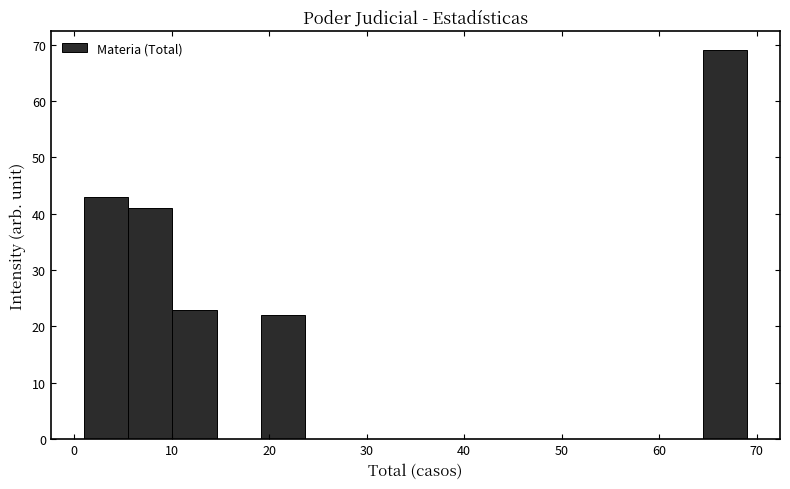

Reading left to right, transcribe this chart: for each bar, give the range it covers on the x-axis and its height. Neither the bar edges nor the heights are printed on the chart, so give them approximately, as read against the axes.

1 to 6: 43
6 to 10: 41
10 to 15: 23
15 to 19: 0
19 to 24: 22
24 to 28: 0
28 to 33: 0
33 to 37: 0
37 to 42: 0
42 to 46: 0
46 to 51: 0
51 to 55: 0
55 to 60: 0
60 to 64: 0
64 to 69: 69